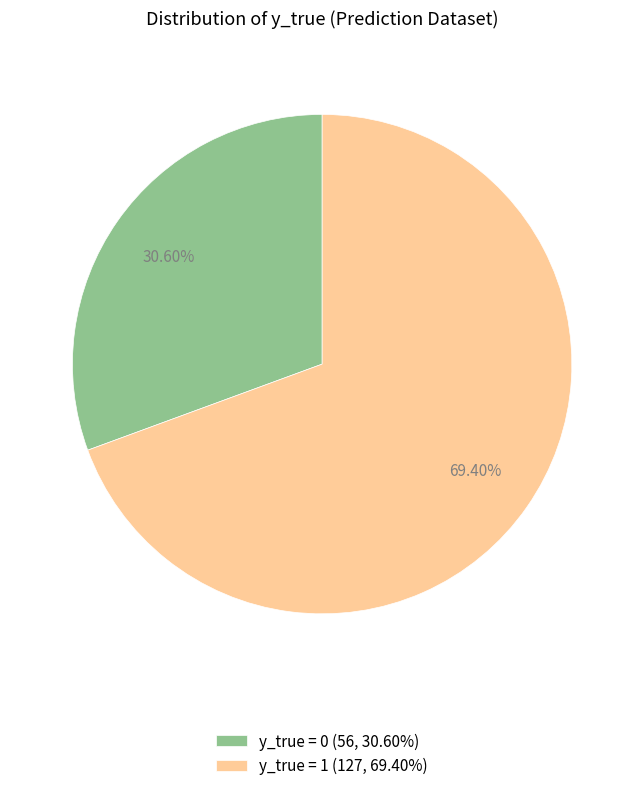

To the nearest percent, what is the difference between the largest and smallest slice percentages?

39%